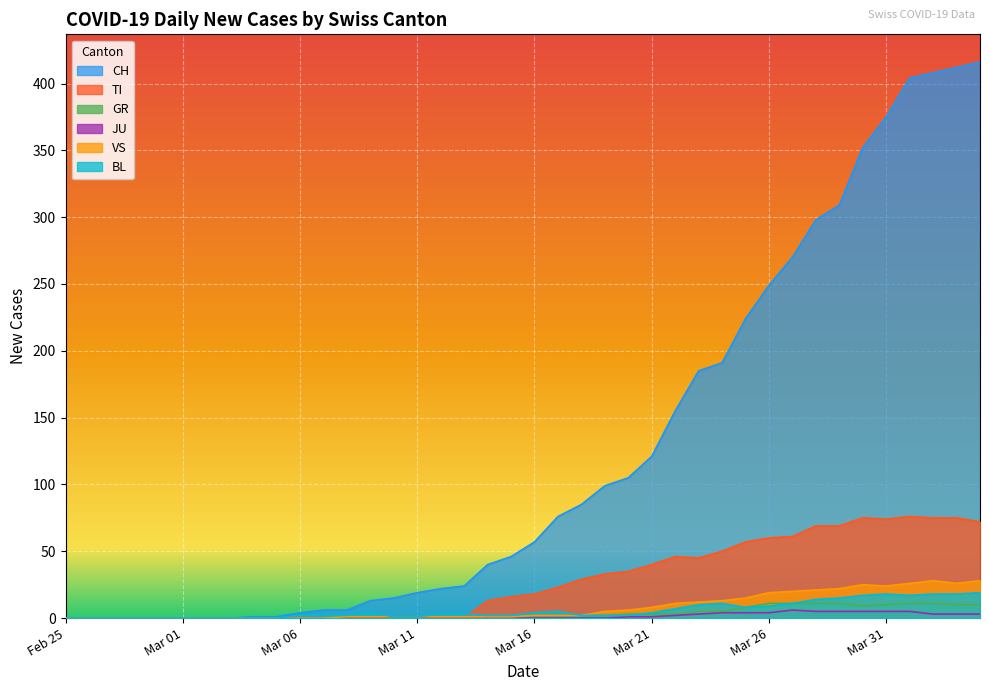

The value of CH at 2020-04-30 is 165. True or false?

False